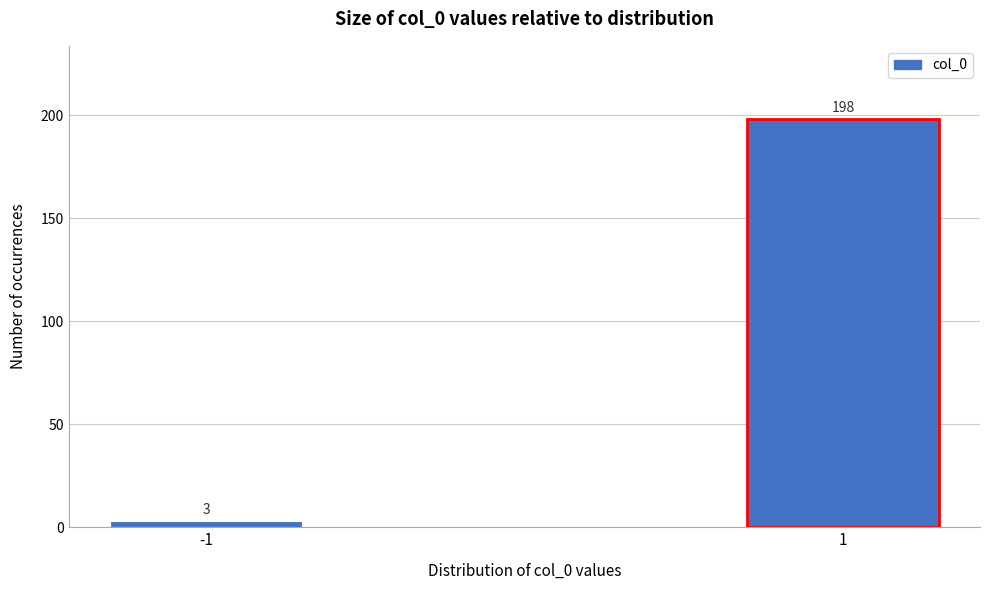

Reading left to right, what are all the values shown in this chart?

-1=3	1=198